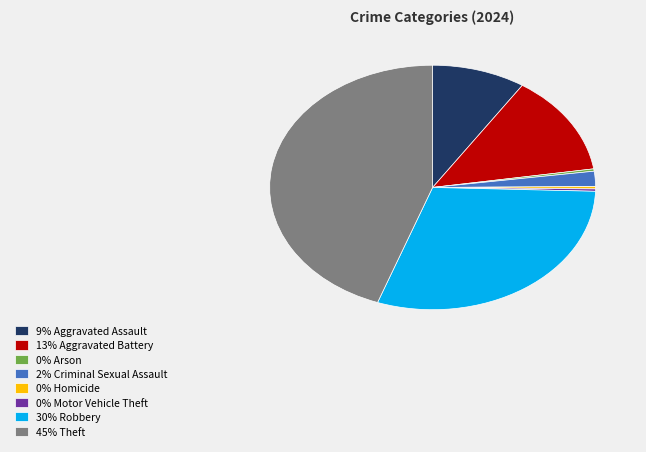

Is the sum of 0% Homicide and 30% Robbery greater than half?

No